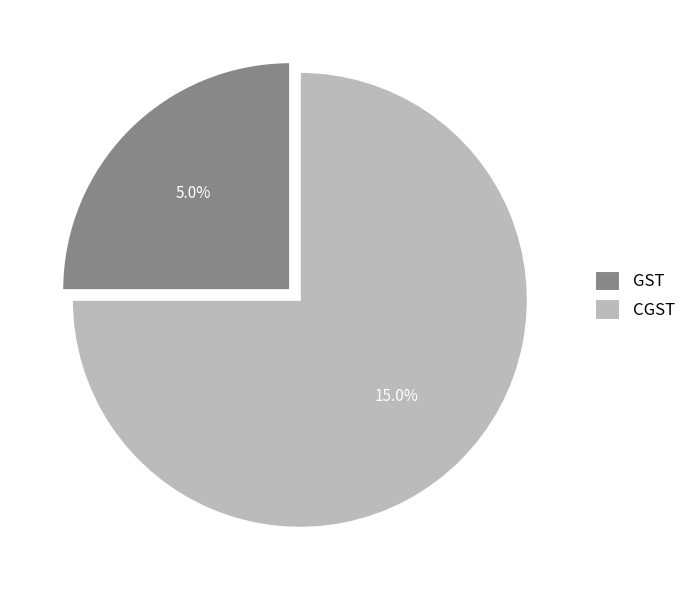

Which slice represents more than half of the pie?

CGST